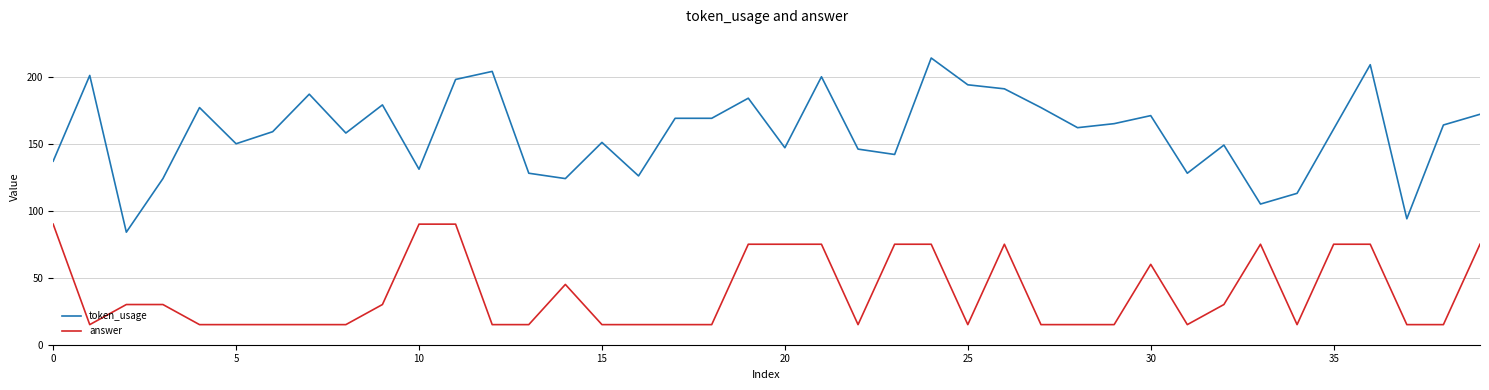

What is the highest value of the answer series?

90